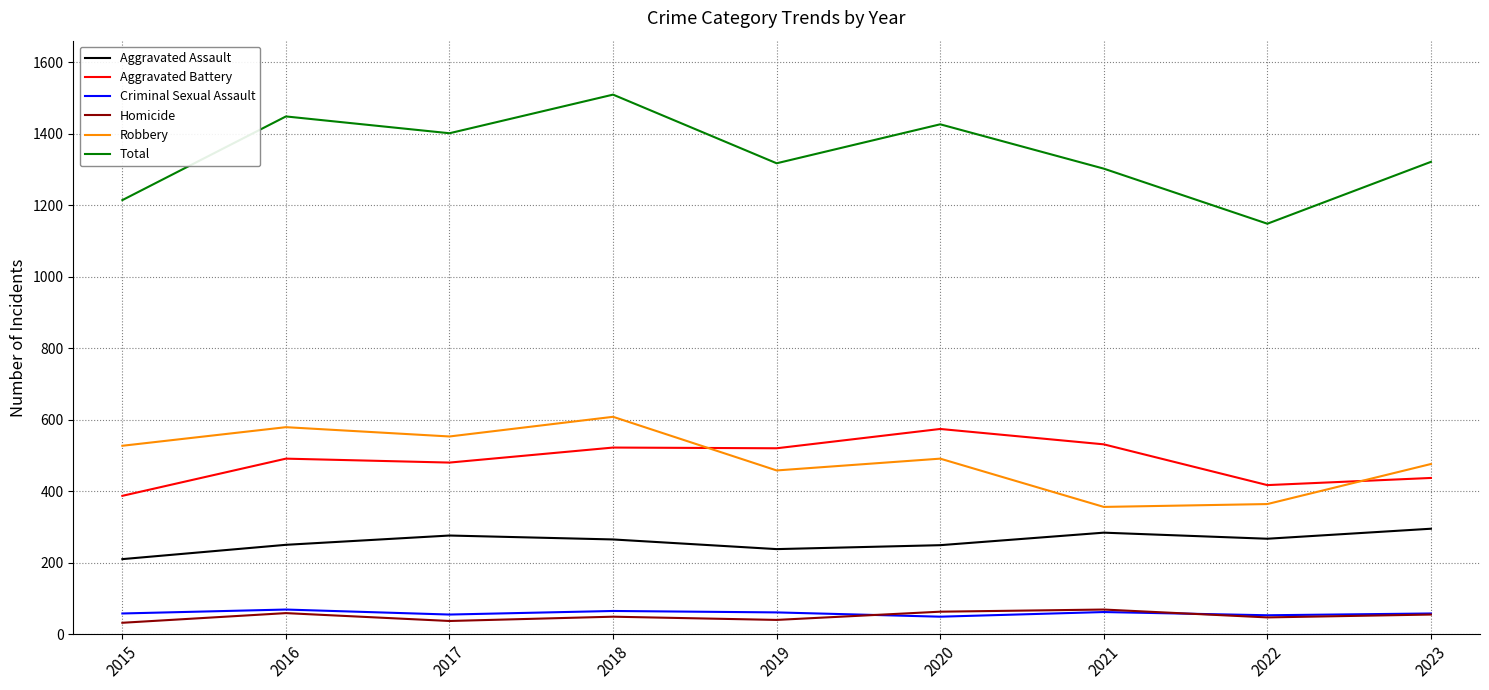

What is the total value across all series at 2016?

2896